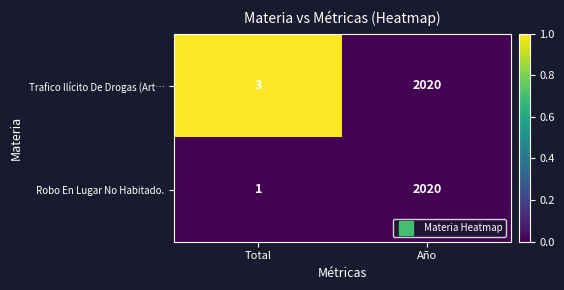

The value of Robo En Lugar No Habitado. at Año is 2020. True or false?

True